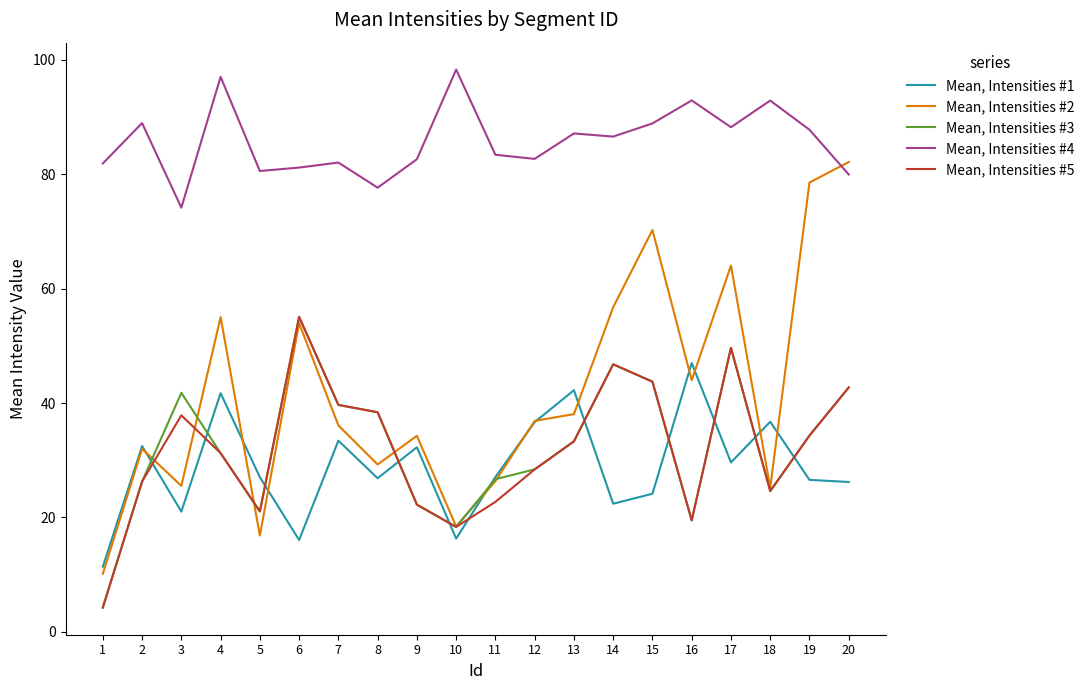

How many lines are shown in the chart?

5